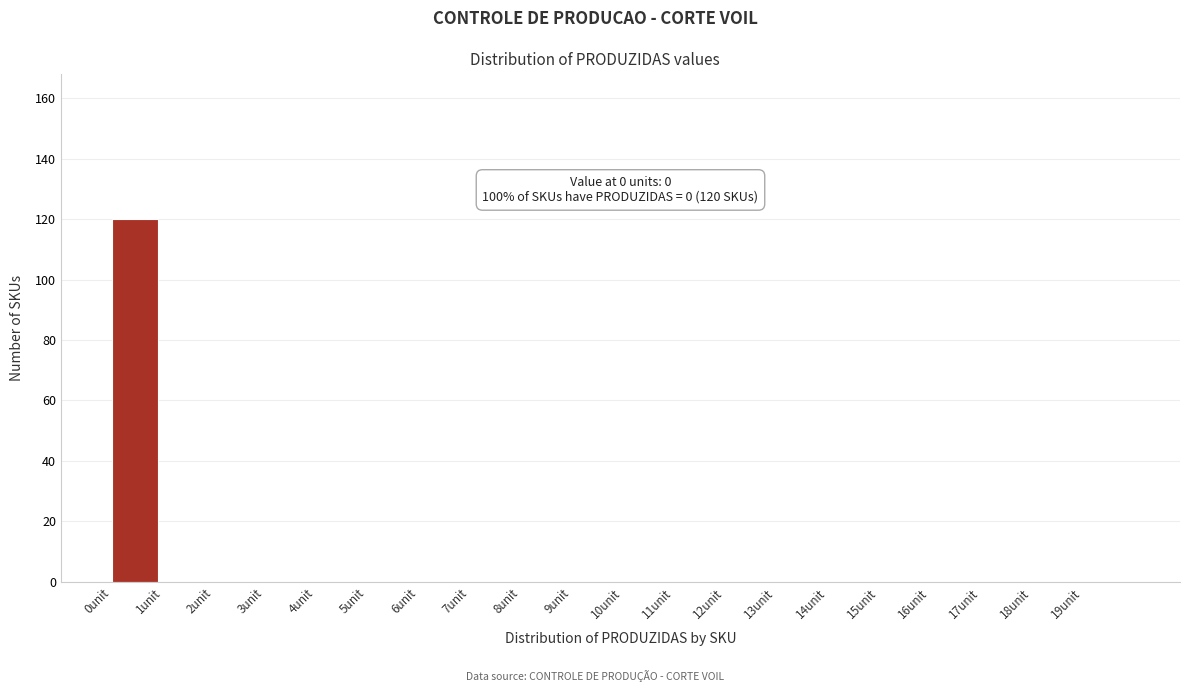

Over which range of the x-axis is the bar tallest?

0 to 1